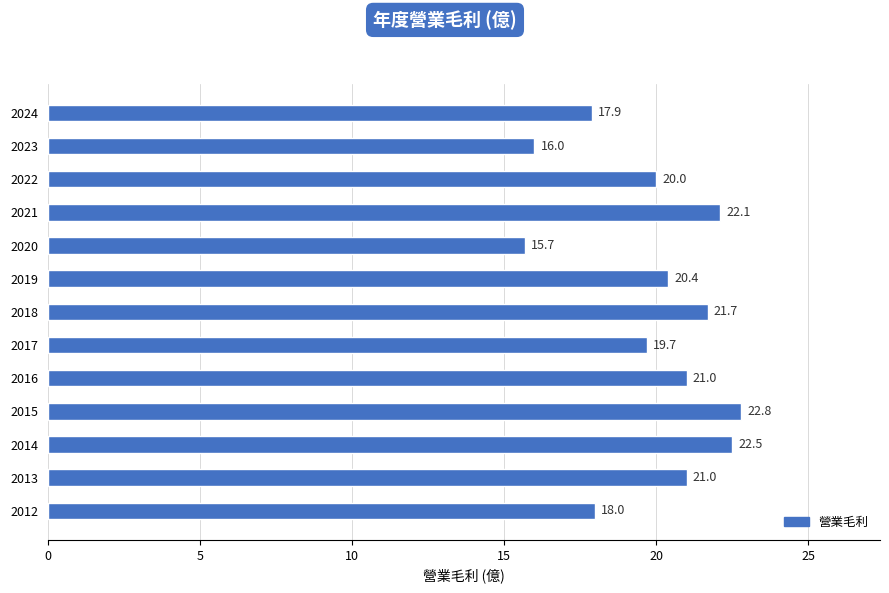

The value at 2021 is 37.7. True or false?

False